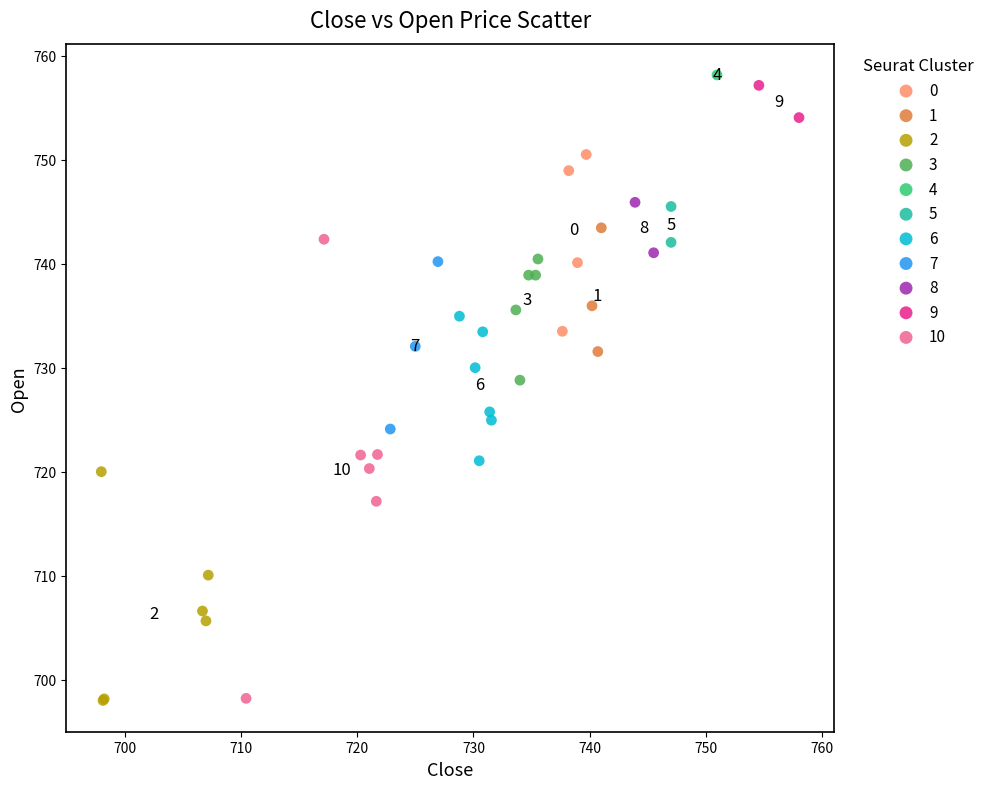

What are all the series names shown in the legend?

0, 1, 2, 3, 4, 5, 6, 7, 8, 9, 10